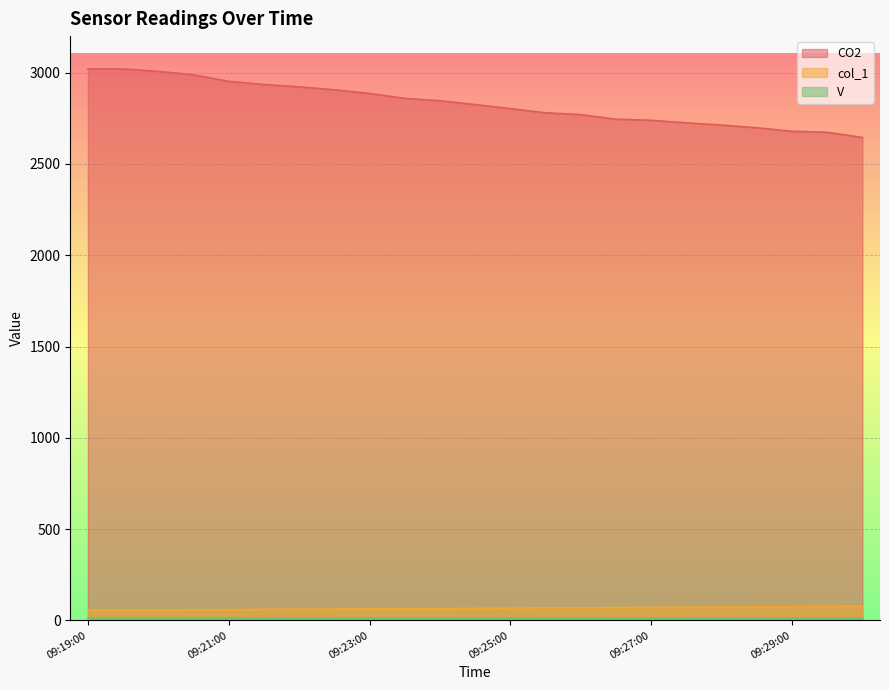

Is the value of CO2 at 09:27:00 greater than the value of col_1 at 09:26:00?

Yes